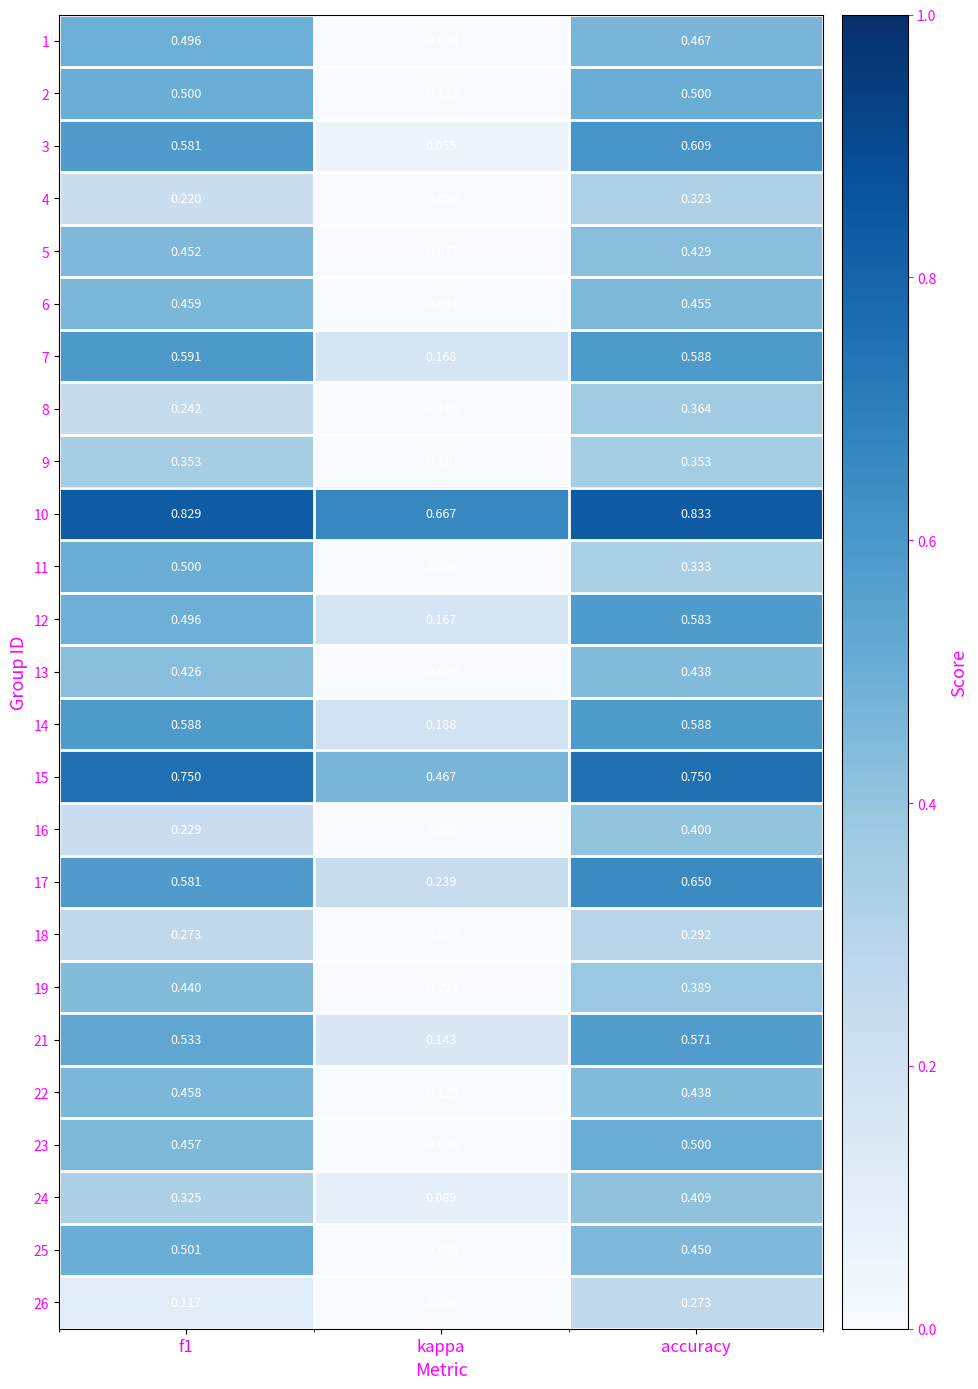

At which category is the sum across all series the highest?

accuracy